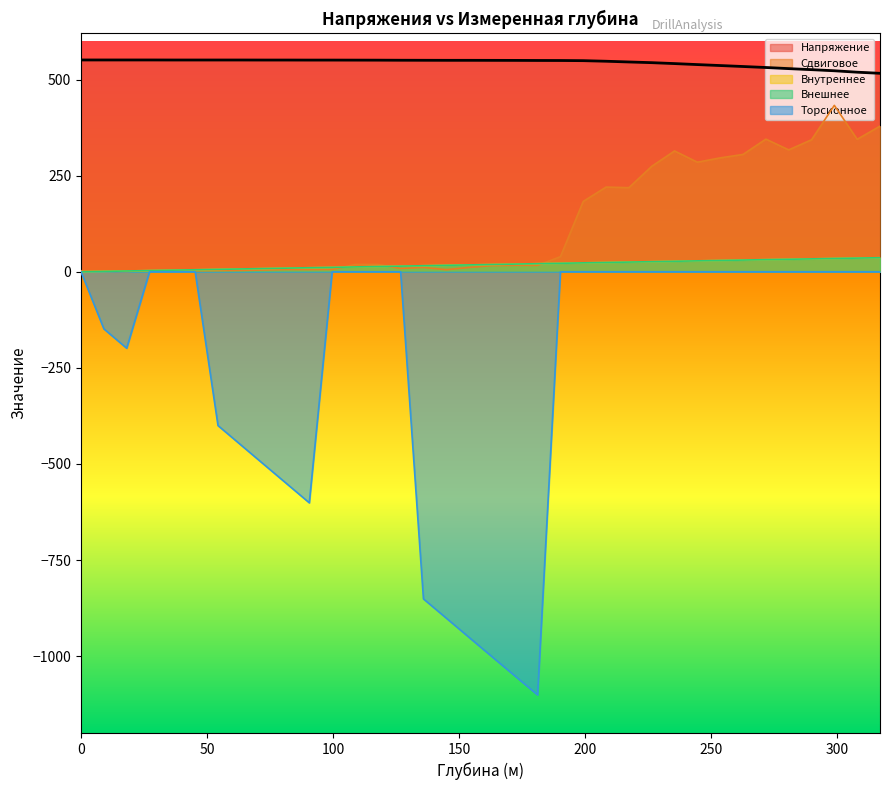

What is the approximate value of Сдвиговое at 36.23?

2.5